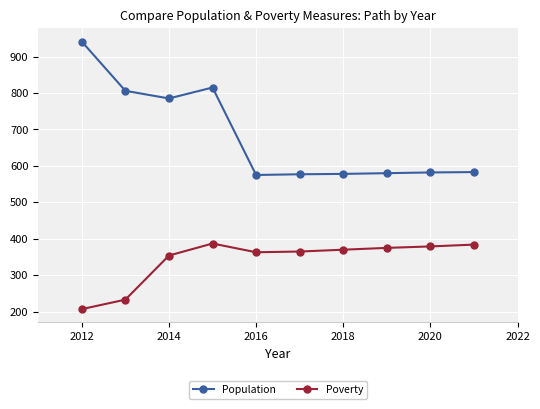

What is the difference between the second highest and second lowest values in the Population series?

238